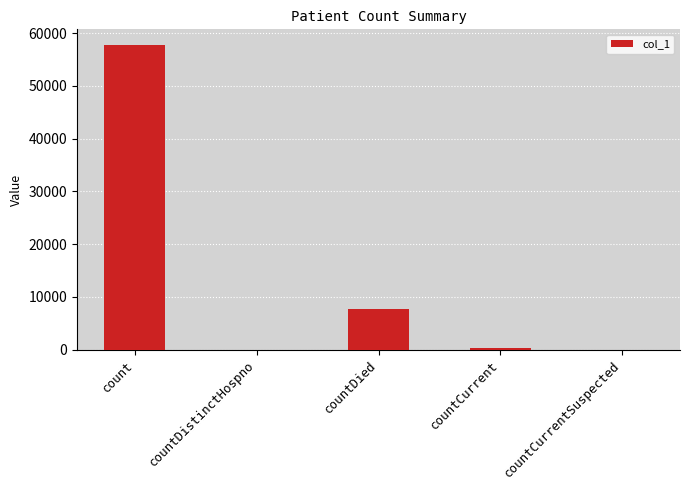

Reading left to right, transcribe all the data shown in this chart.

count=57809	countDistinctHospno=0	countDied=7779	countCurrent=357	countCurrentSuspected=0